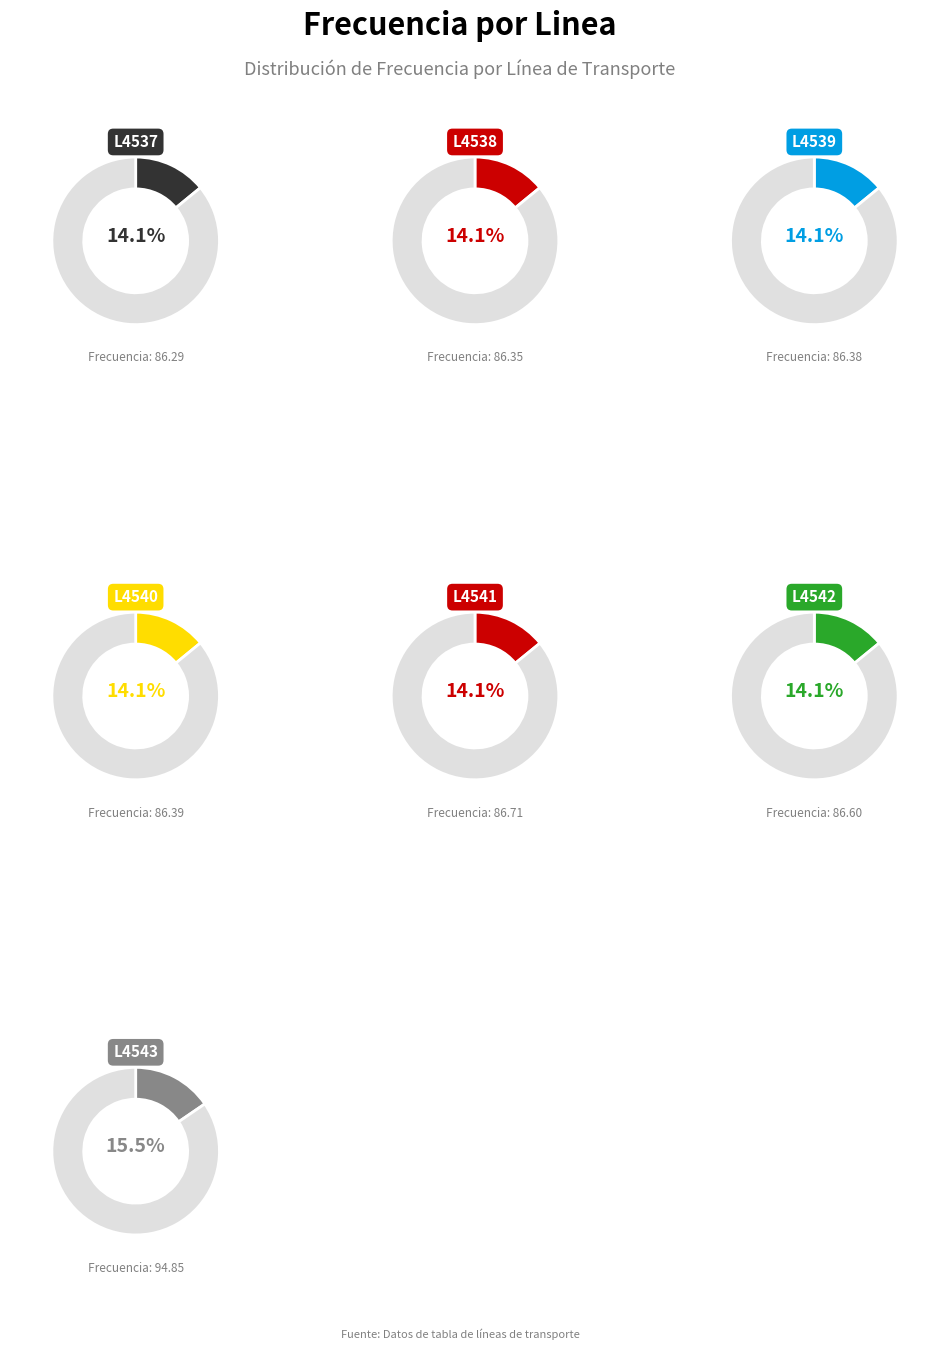

How many segments does this pie chart have?

7